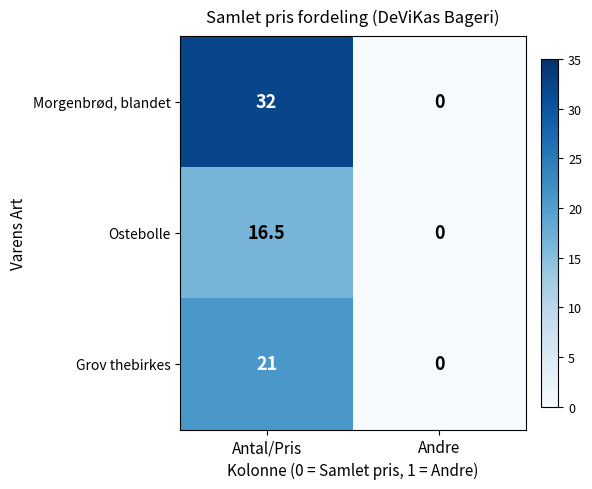

At which category does the chart reach its minimum across all series?

Andre